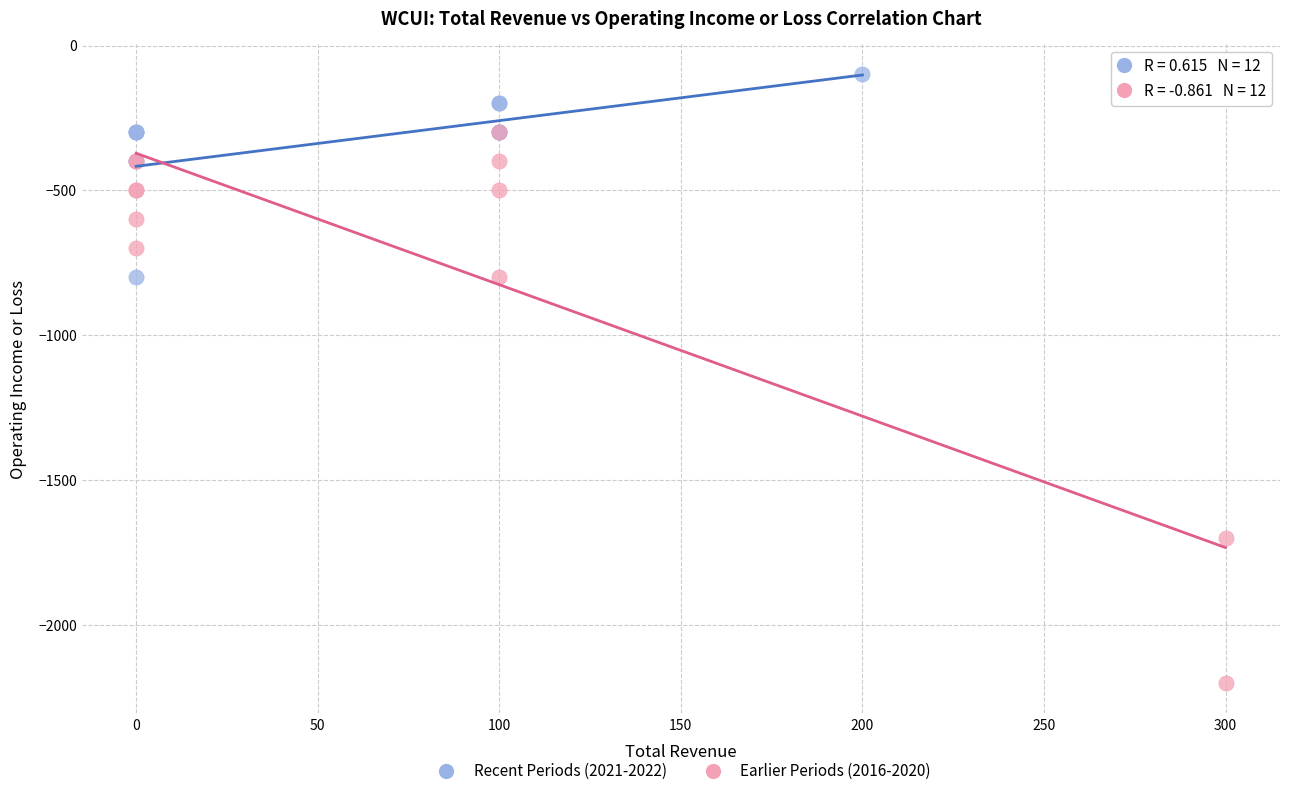

Which series reaches the maximum Y coordinate?

Recent Periods (2021-2022)